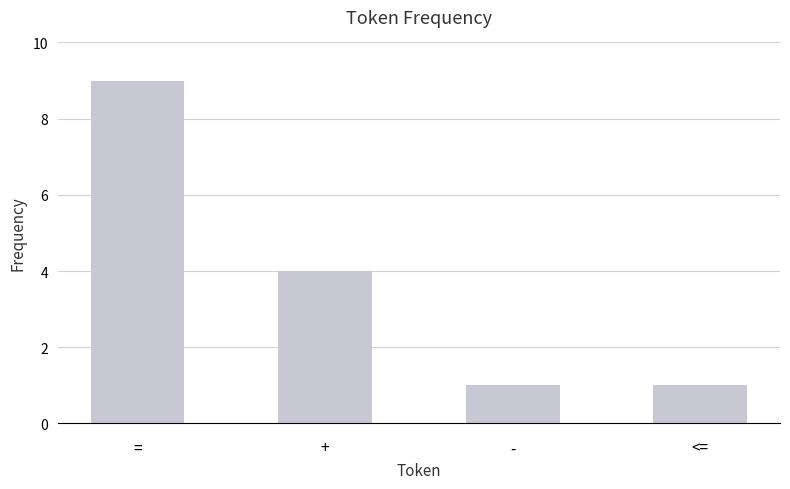

At which category does the chart reach its peak across all series?

=